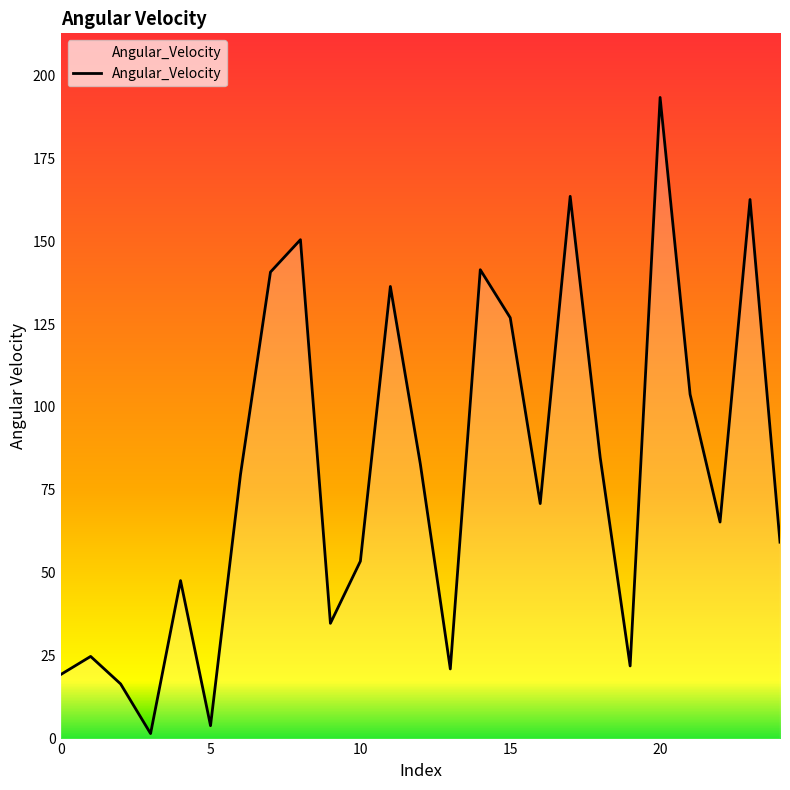

What is the greatest value displayed?

193.3